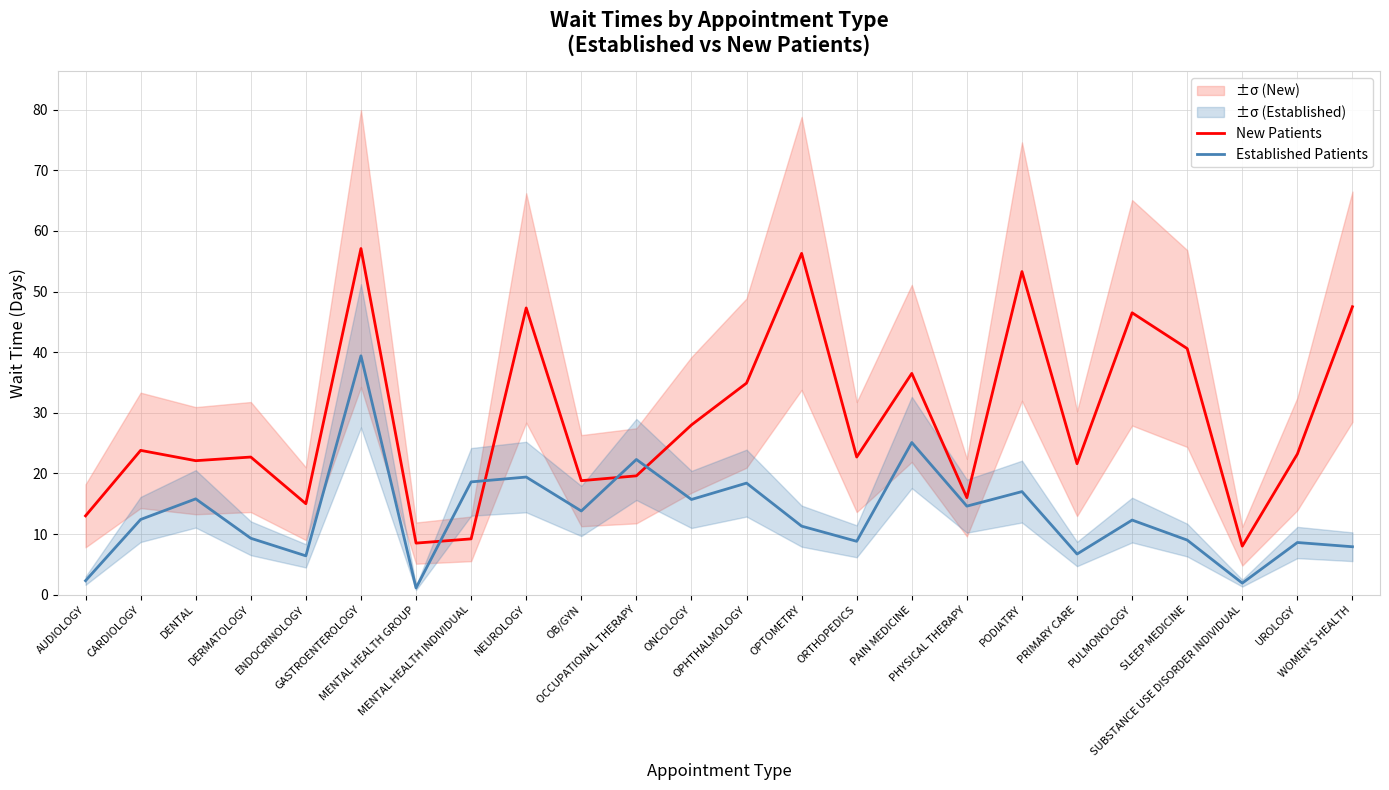

Which series has the largest total across all categories?

New Patients